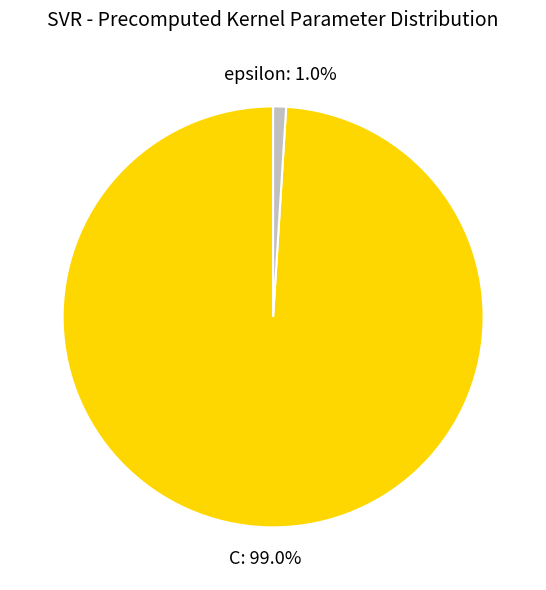

To the nearest percent, what is the average slice percentage?

50%